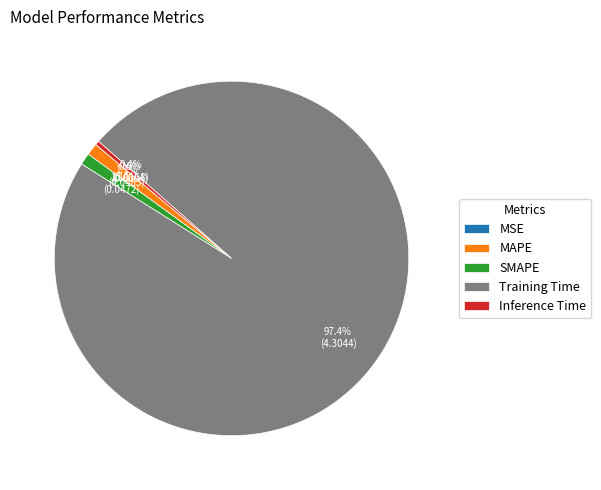

Which slice represents more than half of the pie?

Training Time